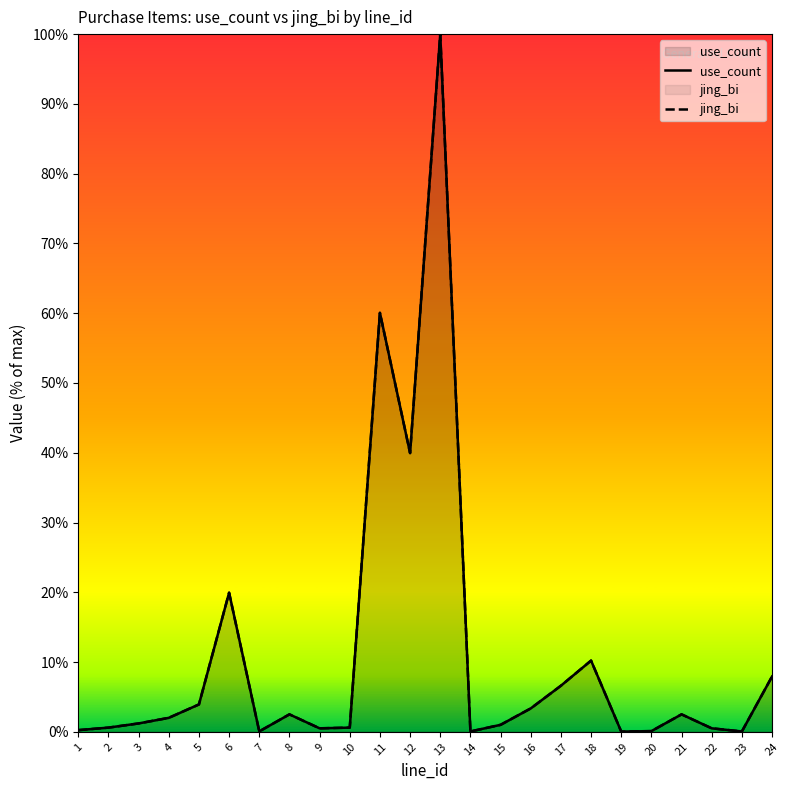

What is the approximate value of use_count at 2?

0.6